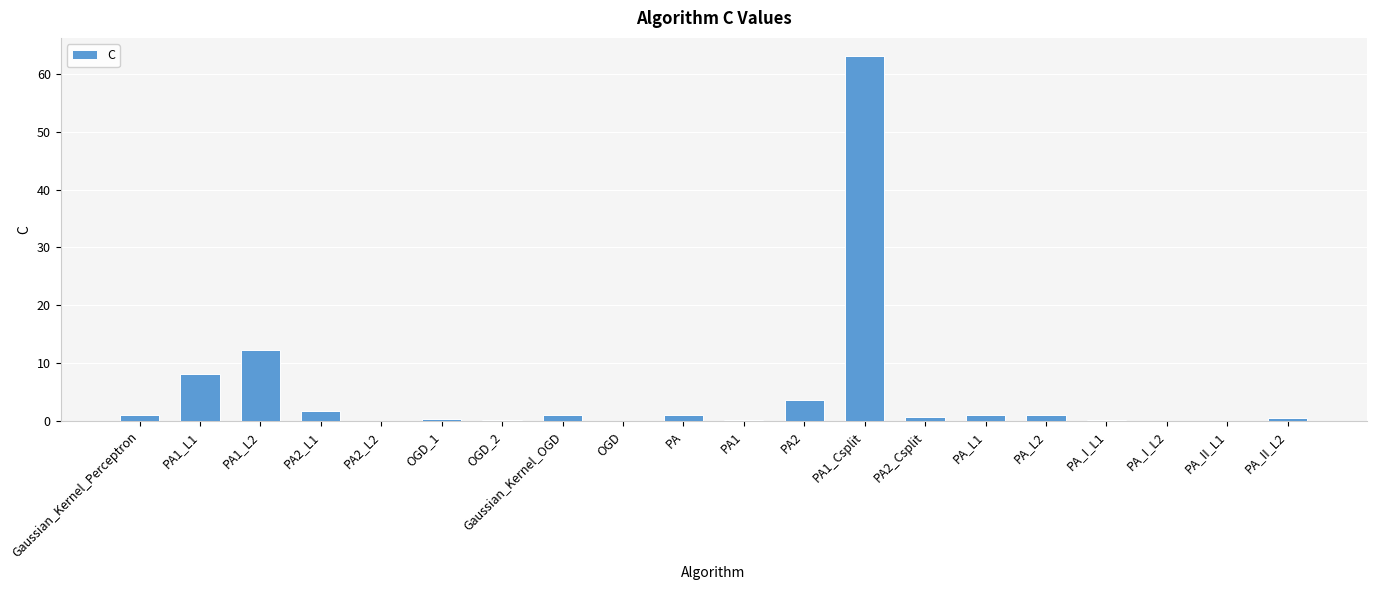

What is the sum of all values?

96.4